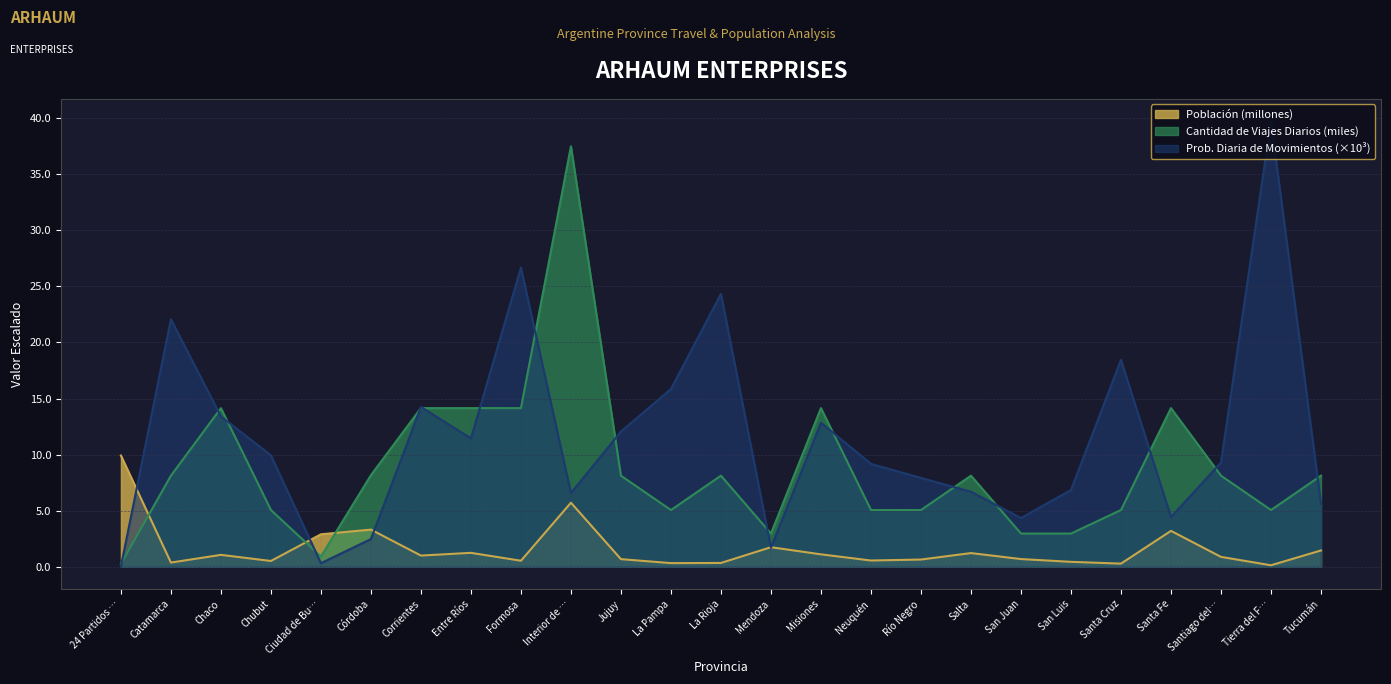

At which label does Población (millones) reach its peak?

24 Partidos …